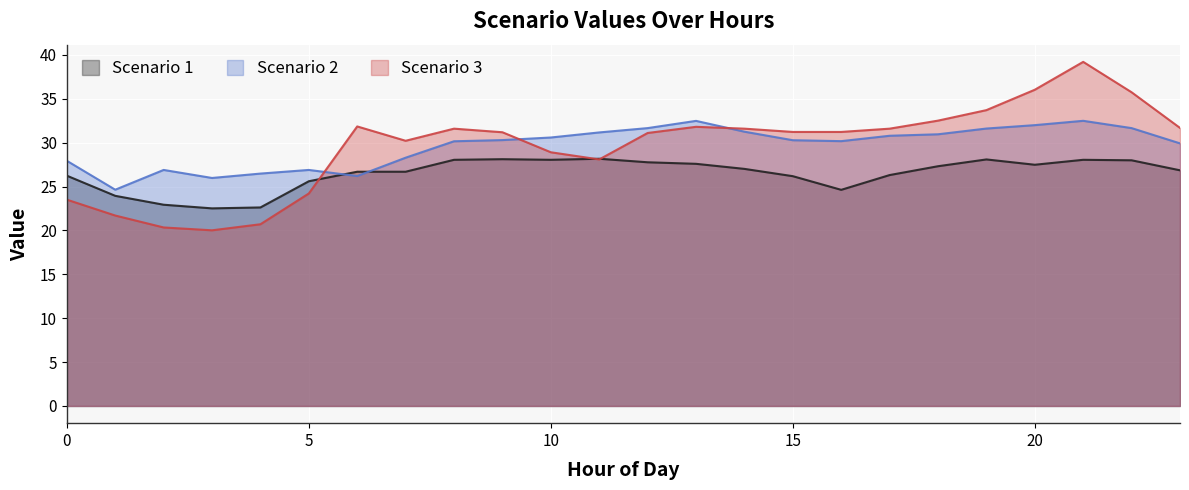

Which series has the widest spread of values?

Scenario 3